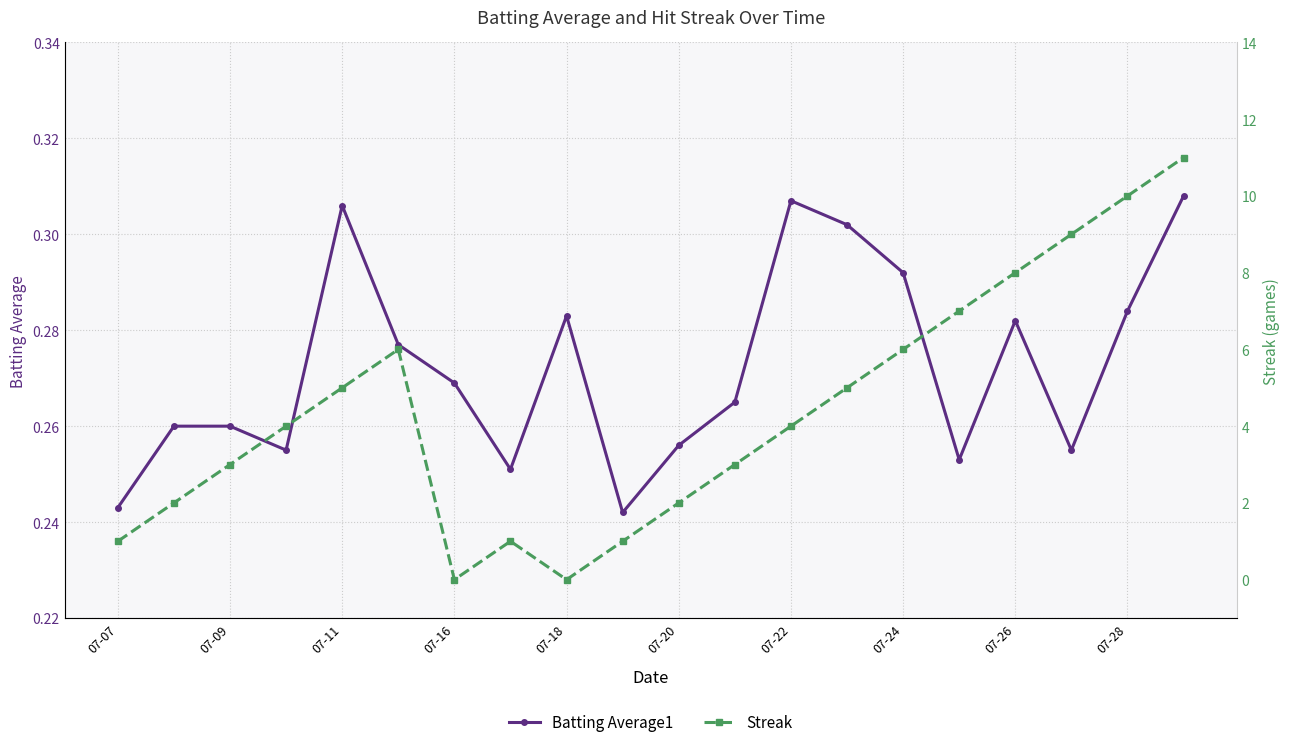

Reading right to left, extract all data points from this chart.

Batting Average1: 0.3	0.3	0.3	0.3	0.3	0.3	0.3	0.3	0.3	0.3	0.2	0.3	0.3	0.3	0.3	0.3	0.3	0.3	0.3	0.2
Streak: 11.0	10.0	9.0	8.0	7.0	6.0	5.0	4.0	3.0	2.0	1.0	0.0	1.0	0.0	6.0	5.0	4.0	3.0	2.0	1.0